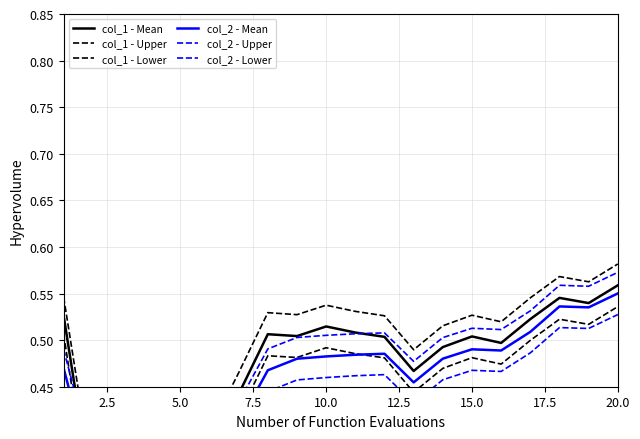

What is the spread (max minus min) of values at 7.5?

0.1